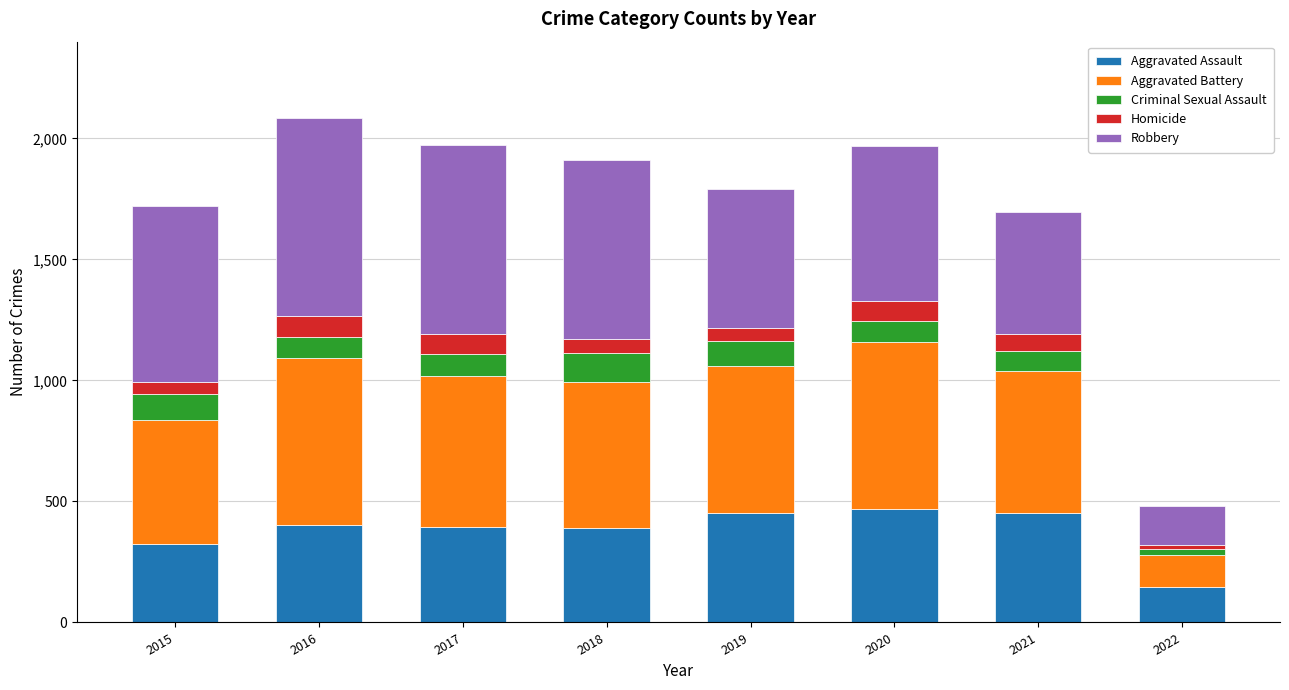

What is the total value across all series at 2019?

1792